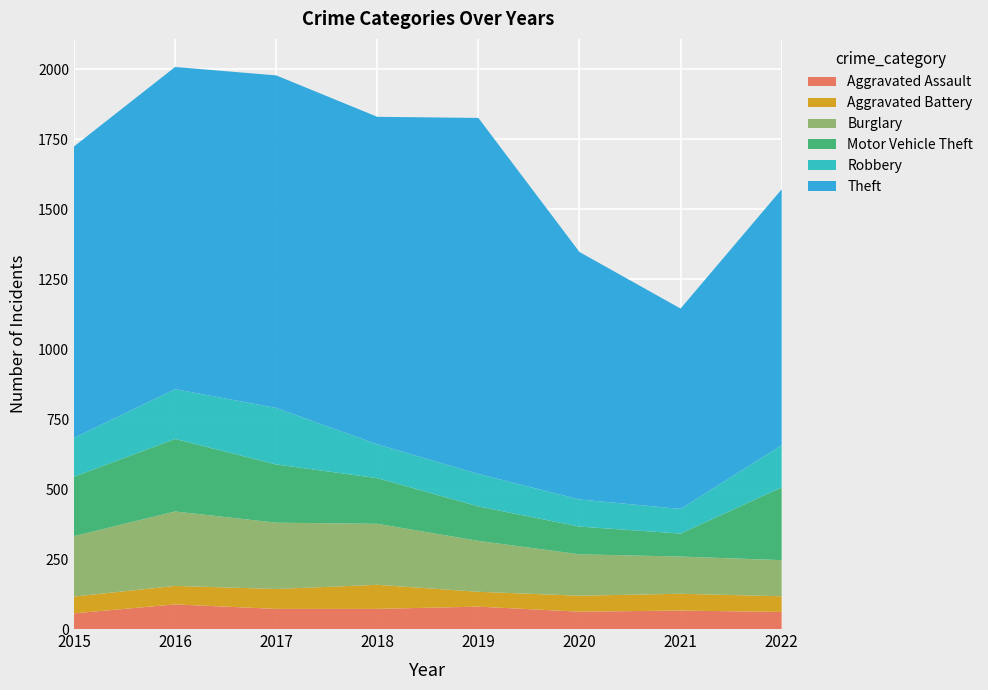

Reading left to right, extract all data points from this chart.

Aggravated Assault: 56	88	72	72	80	62	66	61
Aggravated Battery: 60	66	71	86	53	57	60	56
Burglary: 216	266	237	218	182	148	133	129
Motor Vehicle Theft: 212	259	208	163	123	99	82	260
Robbery: 139	178	202	121	116	97	88	151
Theft: 1041	1151	1188	1170	1272	884	716	914